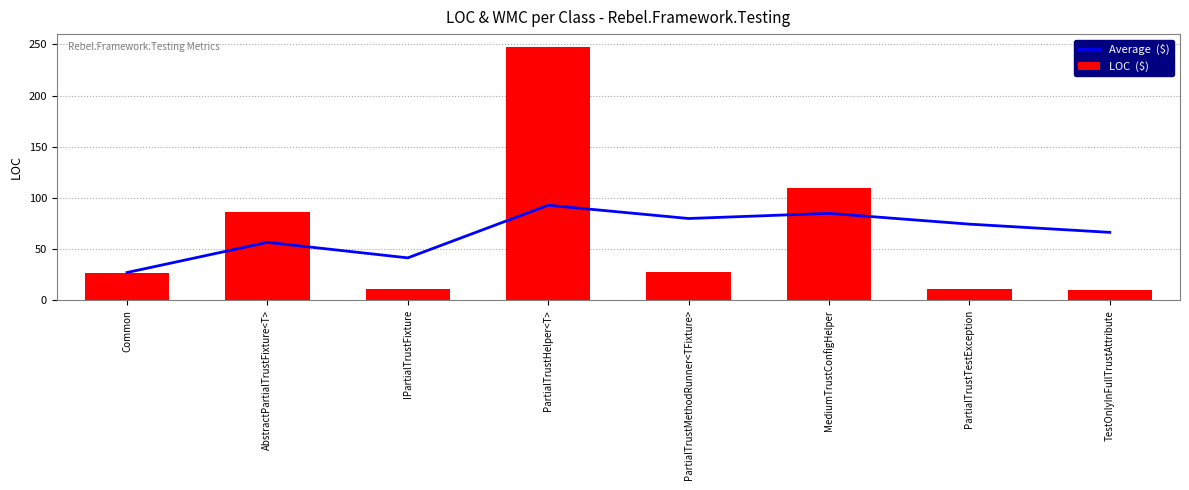

Rank the series by their maximum value, from lowest to highest.

Average  ($), LOC  ($)